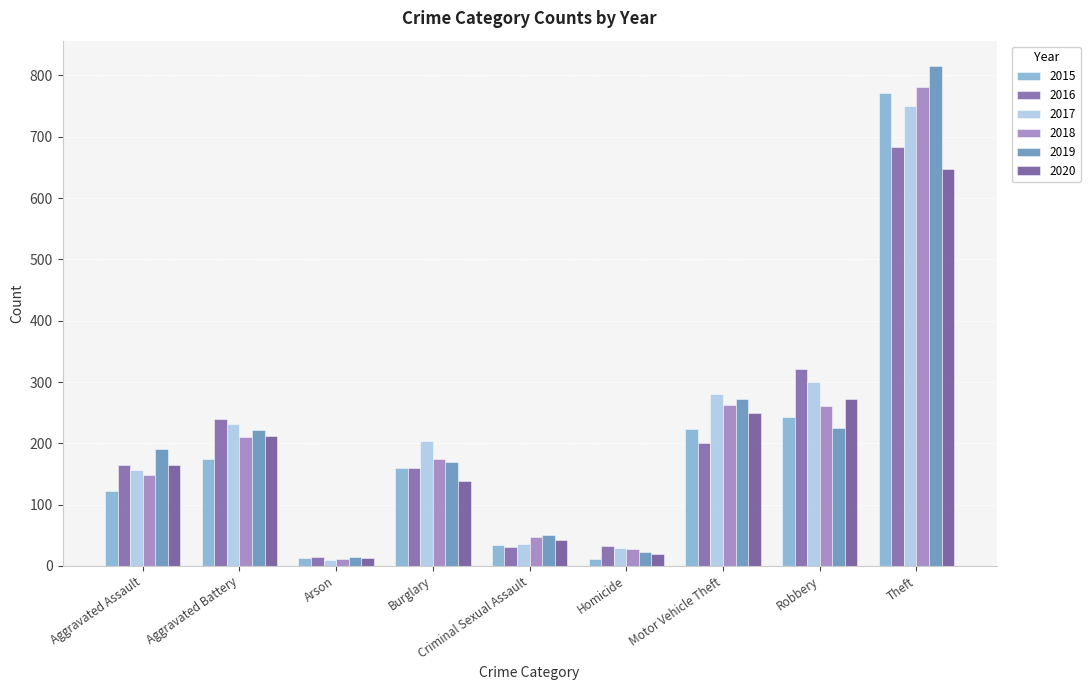

What is the total value across all series at Homicide?

142